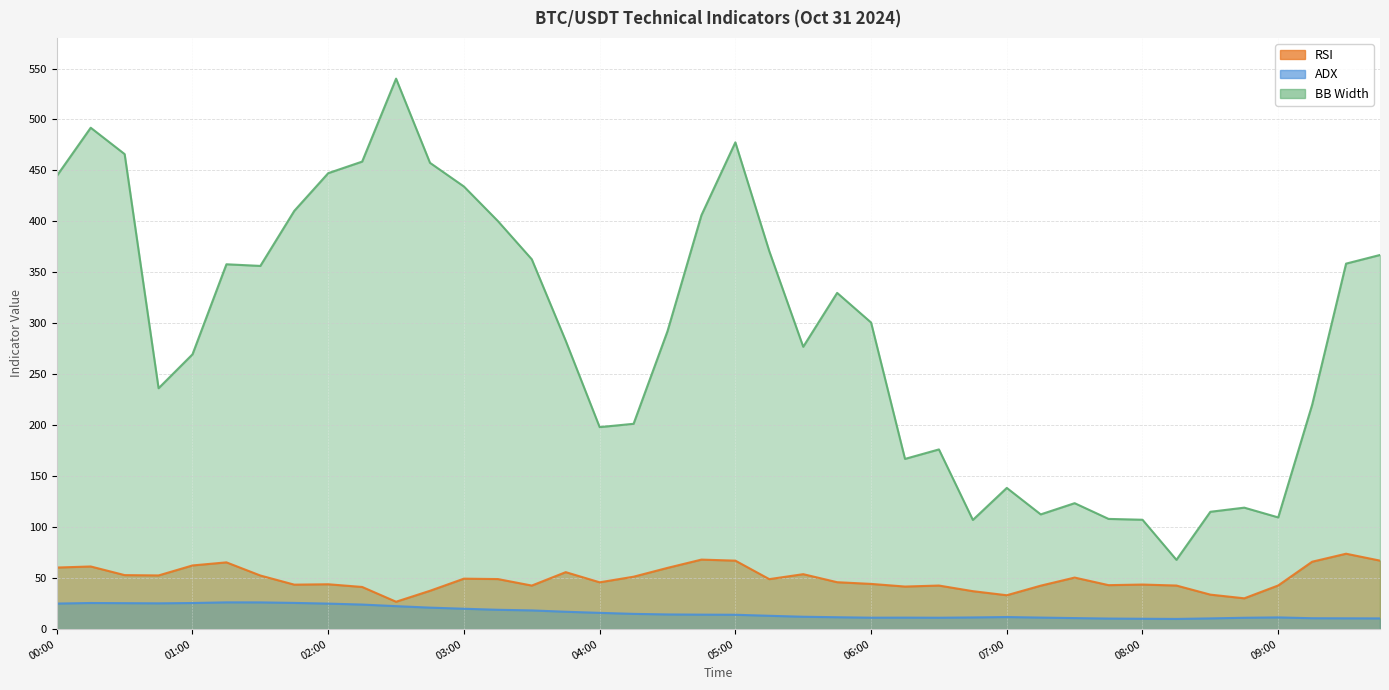

Where is the first local minimum for BB Width?

2024-10-31 00:45